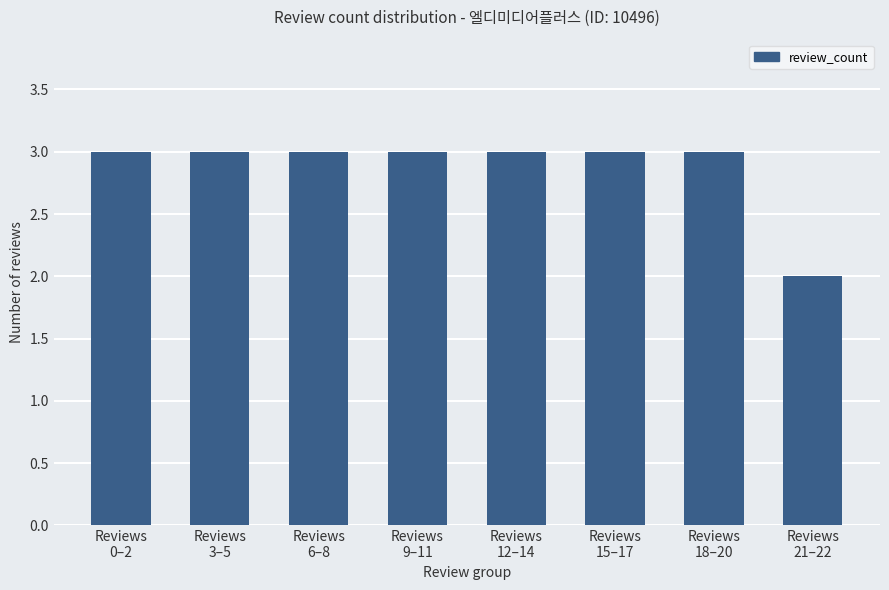

What is the sum of all values?

23